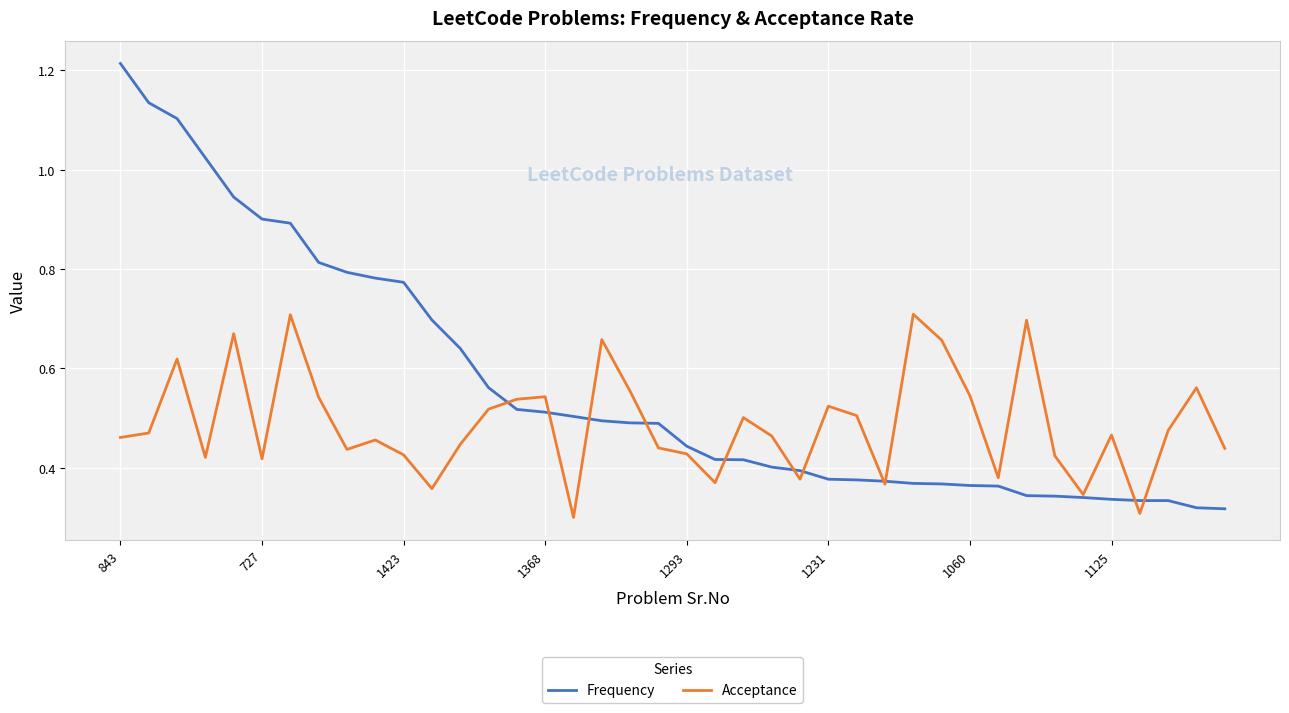

Rank the series by their average value, from lowest to highest.

Acceptance, Frequency